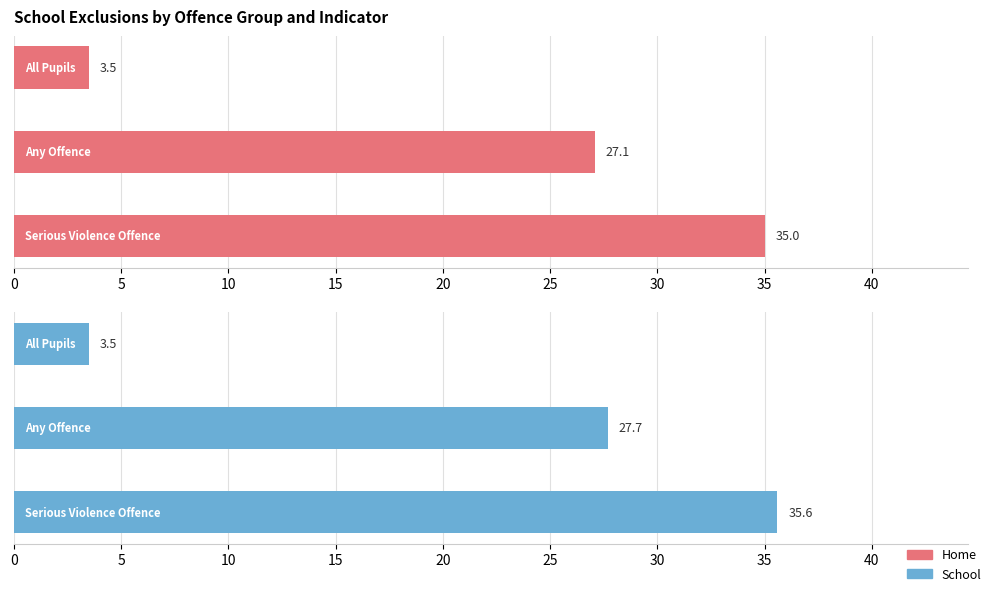

Reading left to right, extract all data points from this chart.

Home: 0=3.5	5=27.1	10=35.0
School: 0=3.5	5=27.7	10=35.6